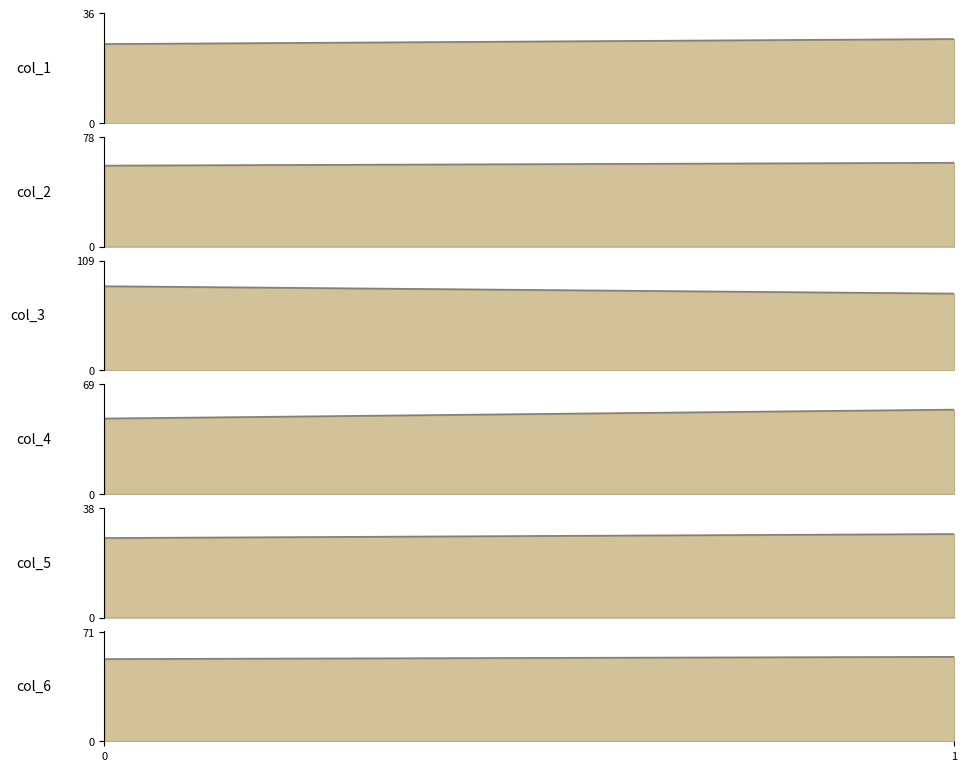

Is the value of col_4_line at 1 greater than the value of col_1_line at 0?

Yes